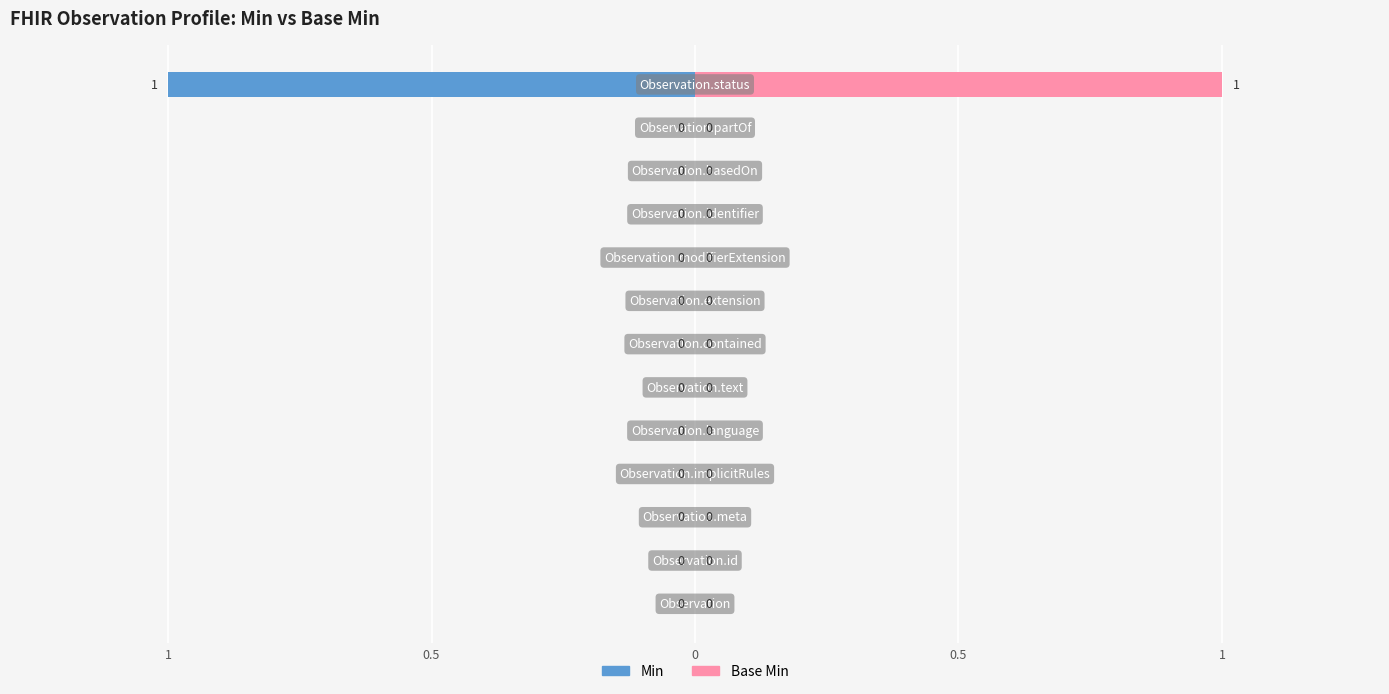

True or false: Min has a value of 0 at 11.

False